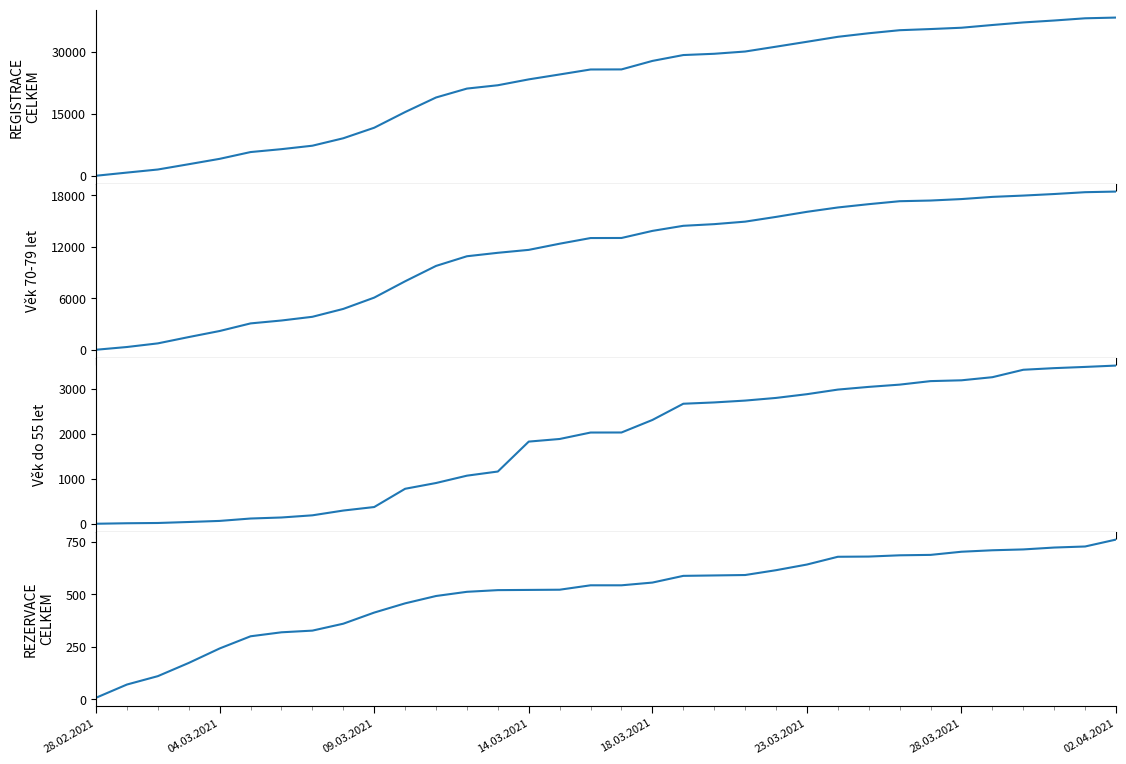

At which label is Věk do 55 let closest to 1755?

14.03.2021